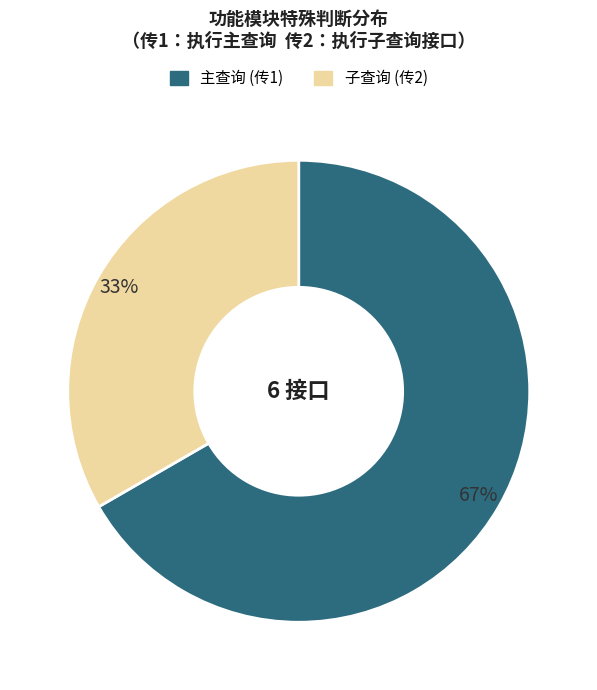

Is there a majority slice in this chart?

Yes